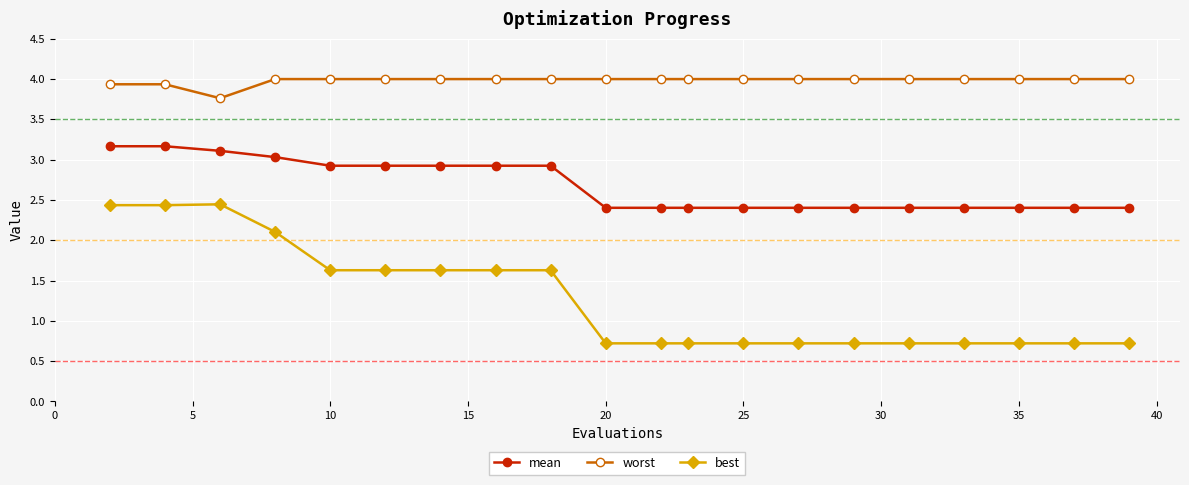

What are all the series names shown in the legend?

mean, worst, best